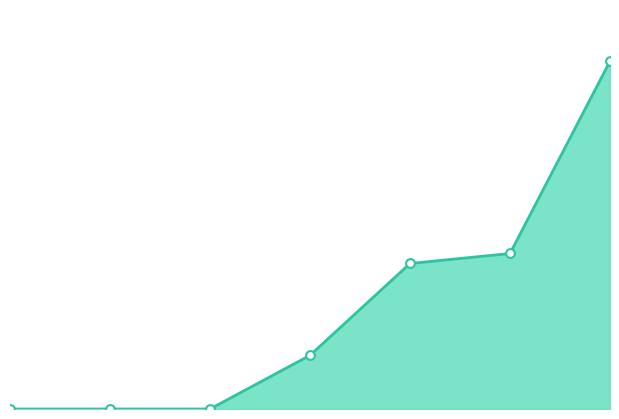

How many lines are shown in the chart?

1